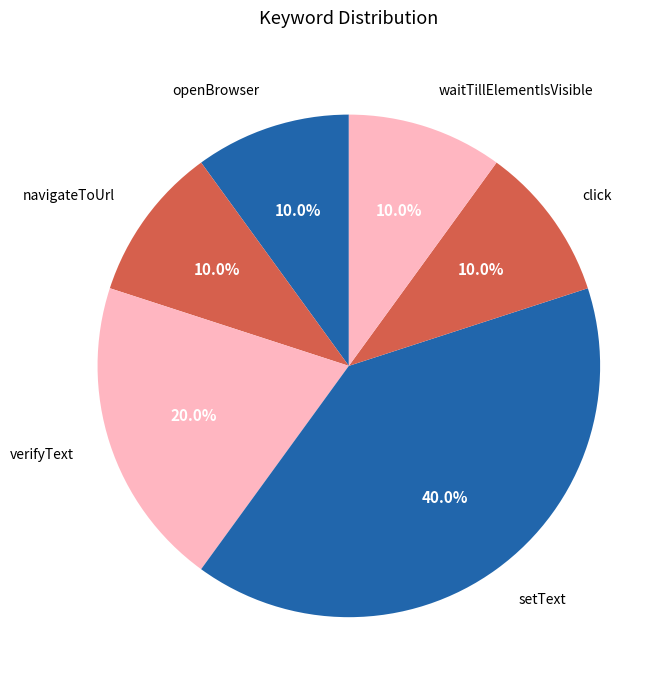

Combined, what portion of the pie is openBrowser and waitTillElementIsVisible?

20.0%